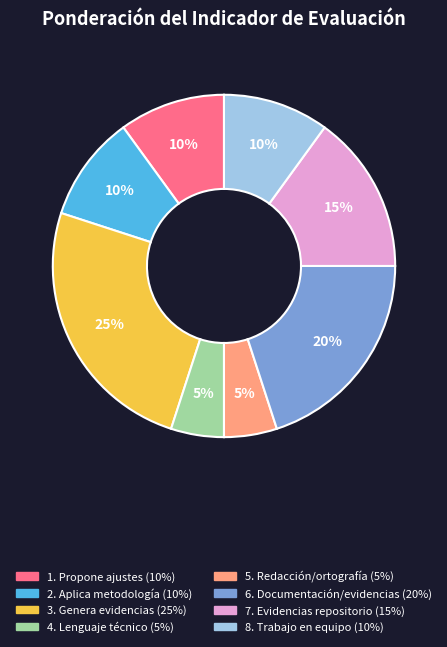

The 4. Lenguaje técnico slice represents 1% of the pie. True or false?

False